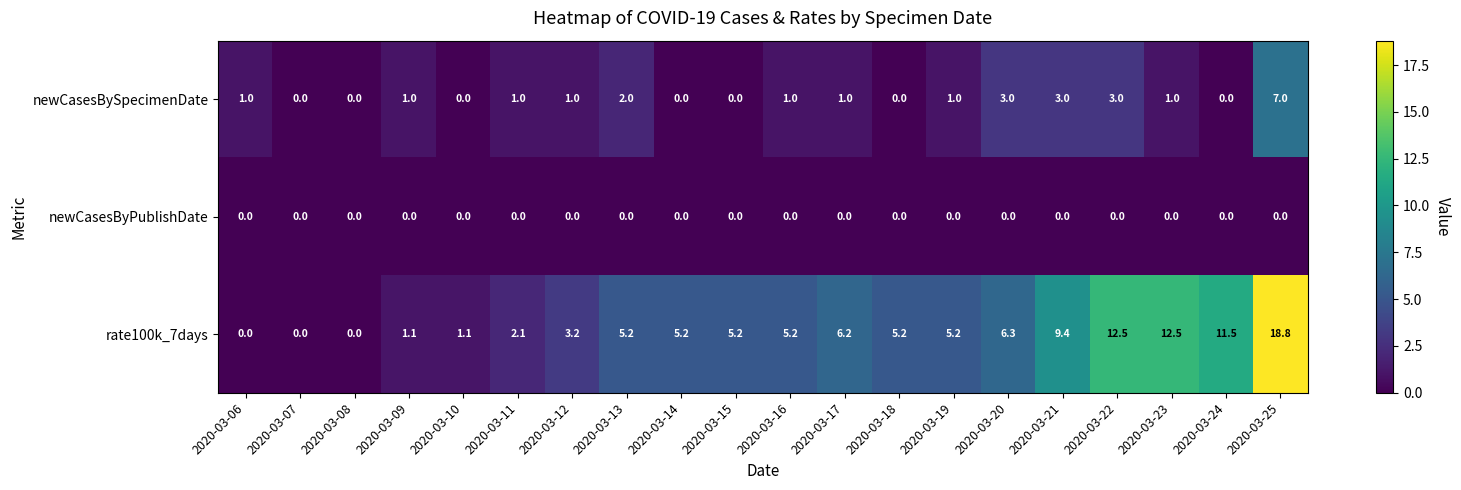

Which series has the largest total across all categories?

rate100k_7days